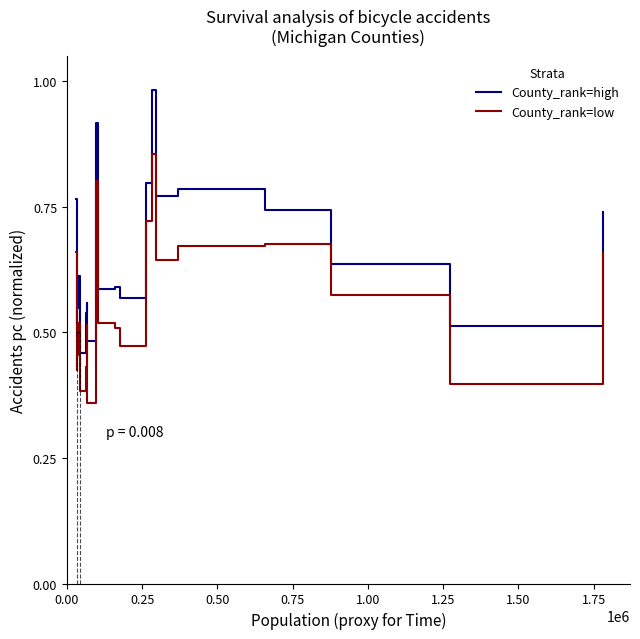

What are all the series names shown in the legend?

County_rank=high, County_rank=low